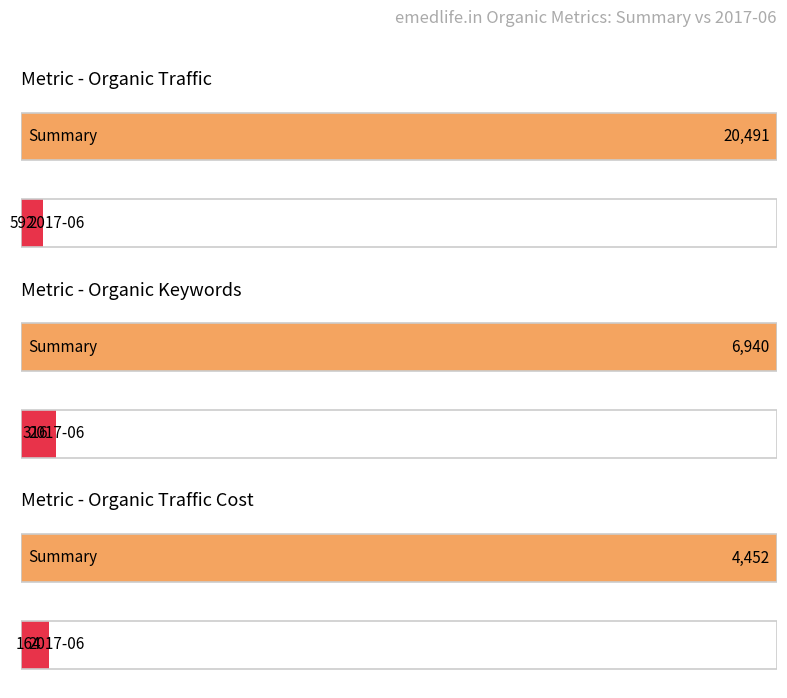

How many categories are shown in the chart?

6